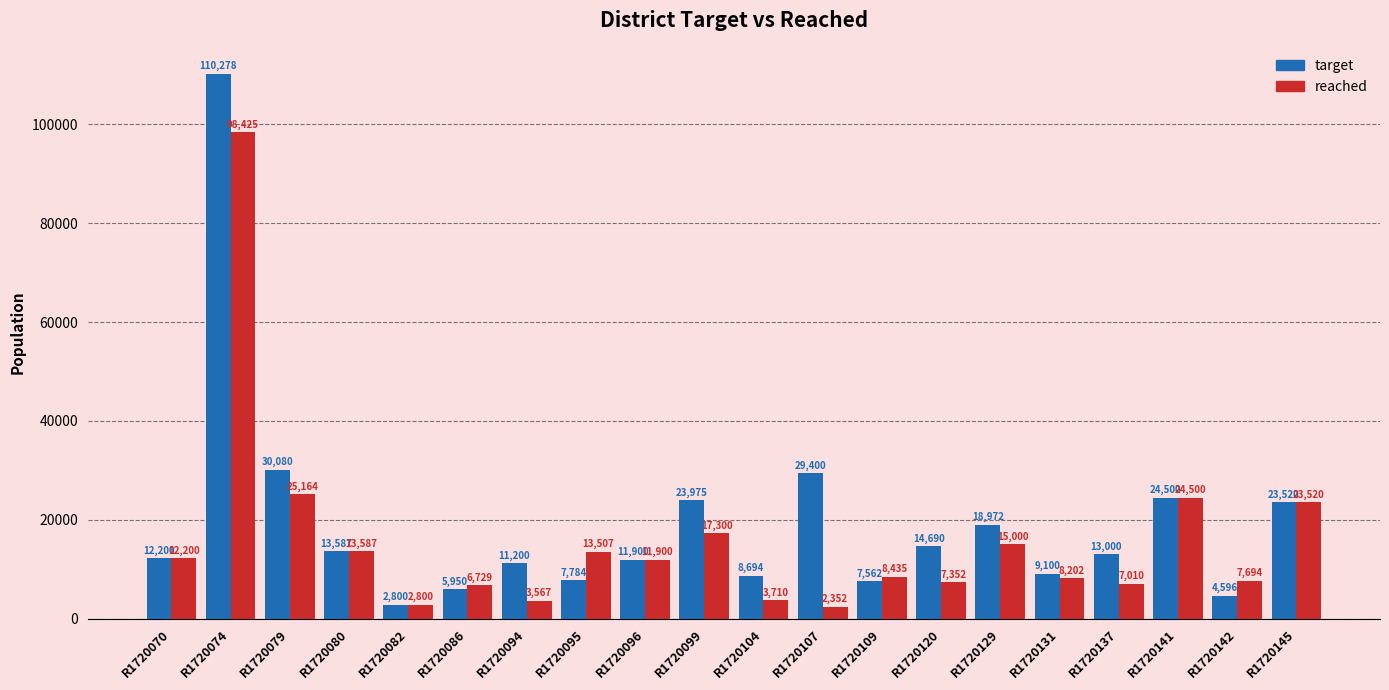

How many groups of bars are there?

20